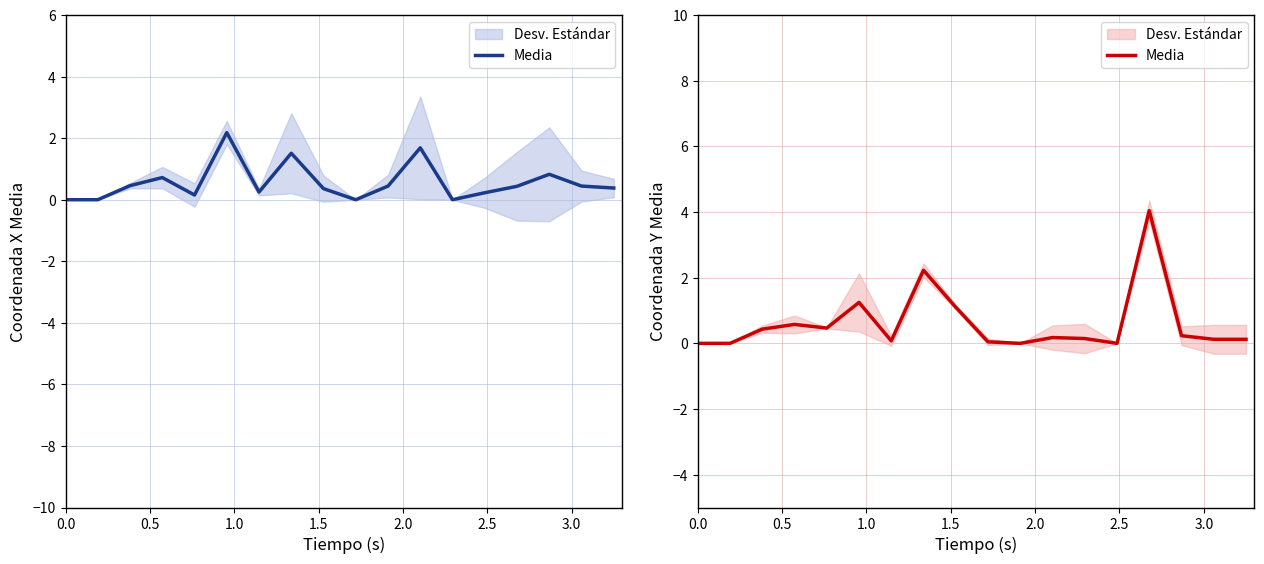

The value at 11 is 0.1. True or false?

False